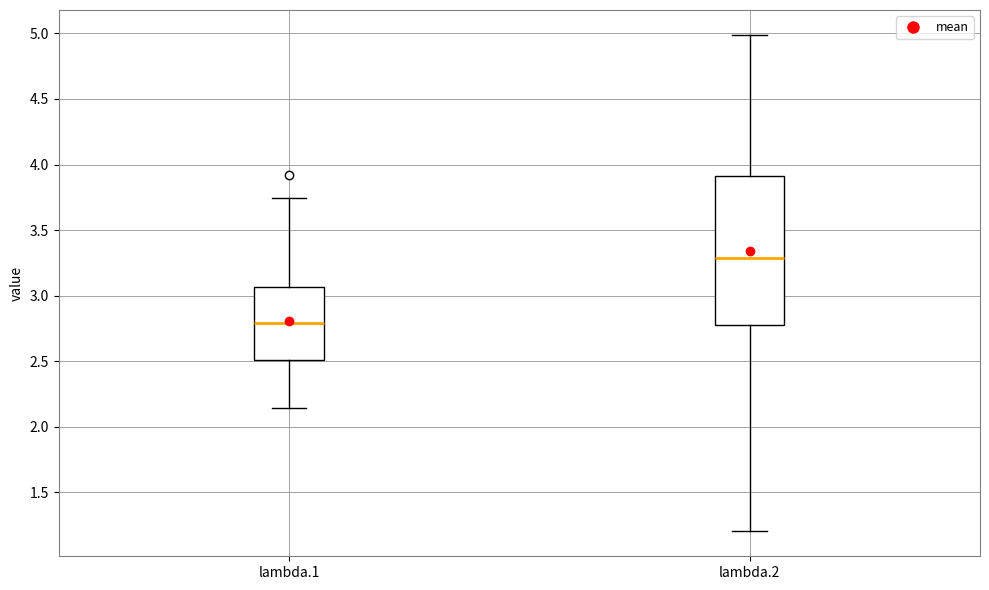

Reading left to right, read every box against the y-axis: the position of its median line, the range the box covers, and the ends of its whiskers. The values are not printed on the chart, so give them approximately, as read against the axis.

lambda.1: median 2.80, box 2.50 to 3.05, whiskers 2.15 to 3.75
lambda.2: median 3.30, box 2.80 to 3.90, whiskers 1.20 to 5.00